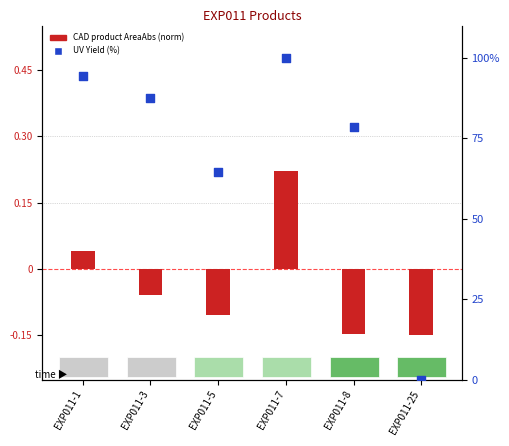

Which series contains the lowest Y value?

CAD product AreaAbs